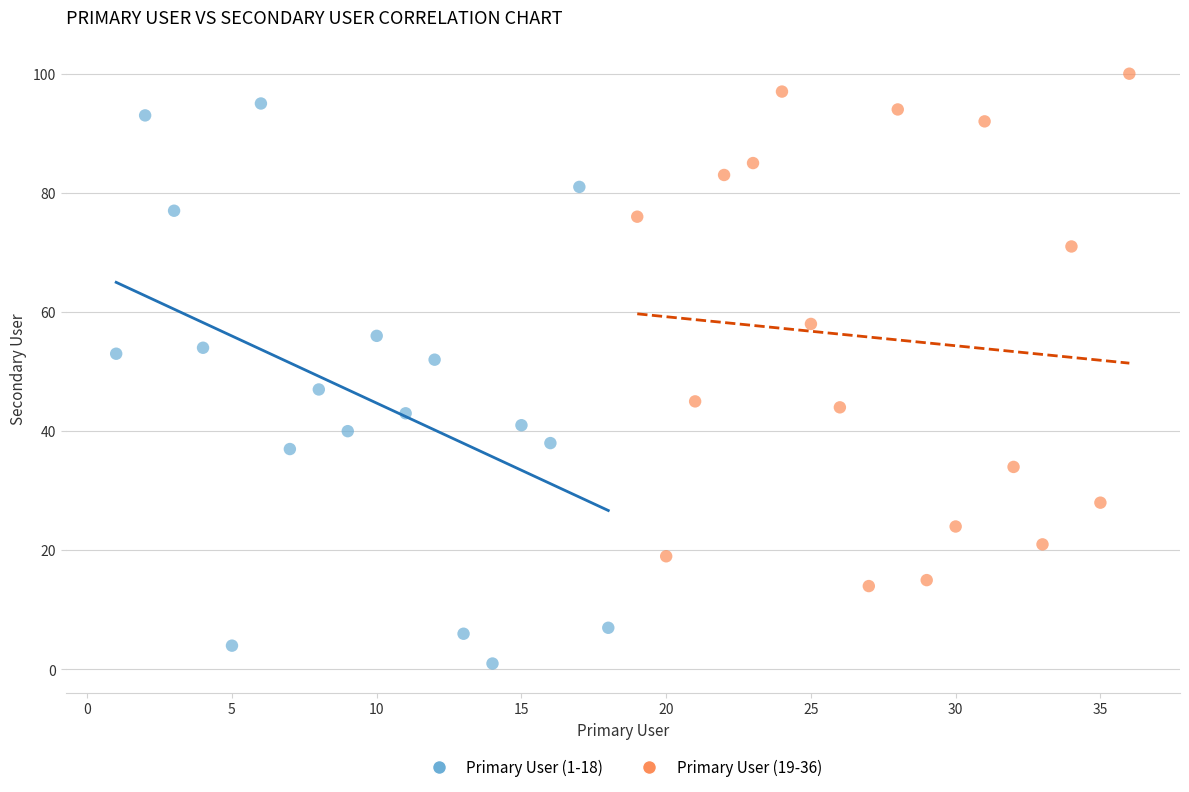

What are all the series names shown in the legend?

Primary User (1-18), Primary User (19-36)